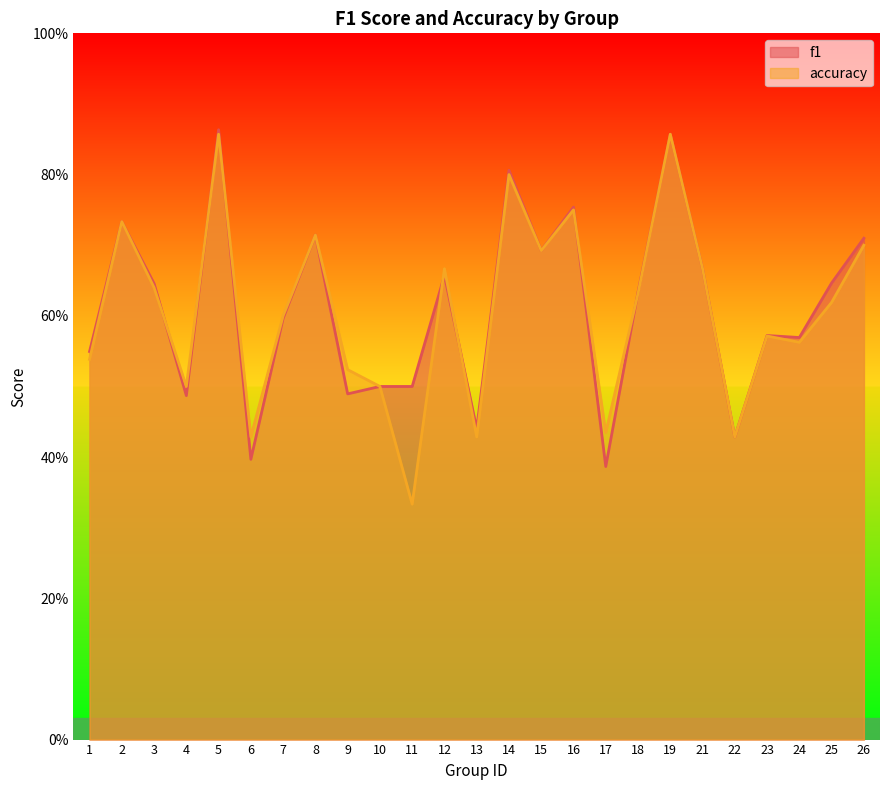

Reading left to right, transcribe all the data shown in this chart.

f1: 0.5	0.7	0.6	0.5	0.9	0.4	0.6	0.7	0.5	0.5	0.5	0.7	0.4	0.8	0.7	0.8	0.4	0.6	0.9	0.7	0.4	0.6	0.6	0.6	0.7
accuracy: 0.5	0.7	0.6	0.5	0.9	0.4	0.6	0.7	0.5	0.5	0.3	0.7	0.4	0.8	0.7	0.8	0.4	0.6	0.9	0.7	0.4	0.6	0.6	0.6	0.7